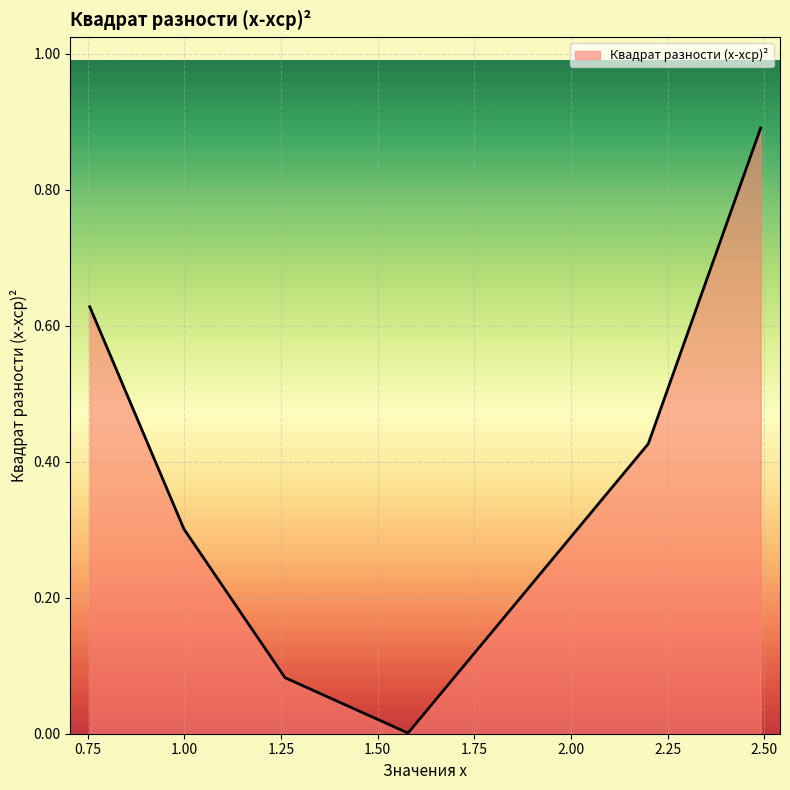

How many interior local valleys (lower than both neighbors) does the data have?

1